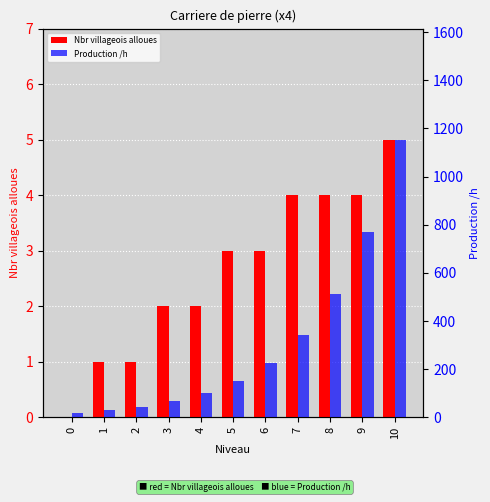

Reading left to right, extract all data points from this chart.

Nbr villageois alloues: 0.0	1.0	1.0	2.0	2.0	3.0	3.0	4.0	4.0	4.0	5.0
Production /h: 20.0	30.0	45.0	67.5	101.2	151.9	227.8	341.7	512.6	768.9	1153.3